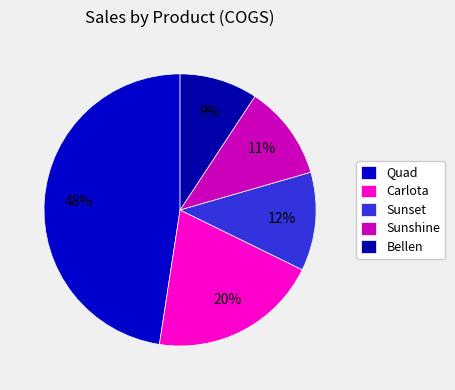

Does Quad account for over 50% of the chart?

No